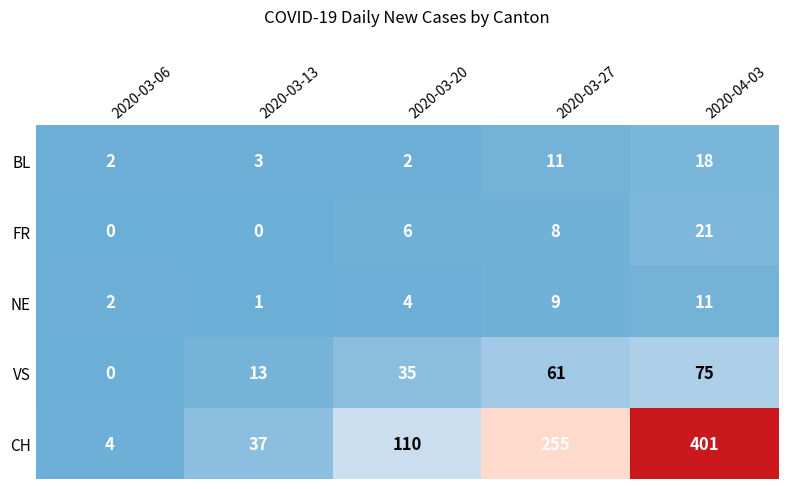

Is the value of FR at 2020-03-06 greater than the value of VS at 2020-04-03?

No